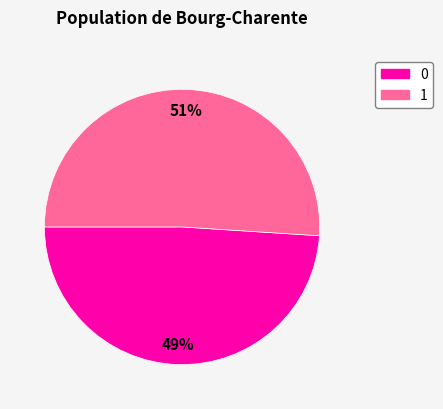

Is there any slice that represents more than half of the pie?

Yes